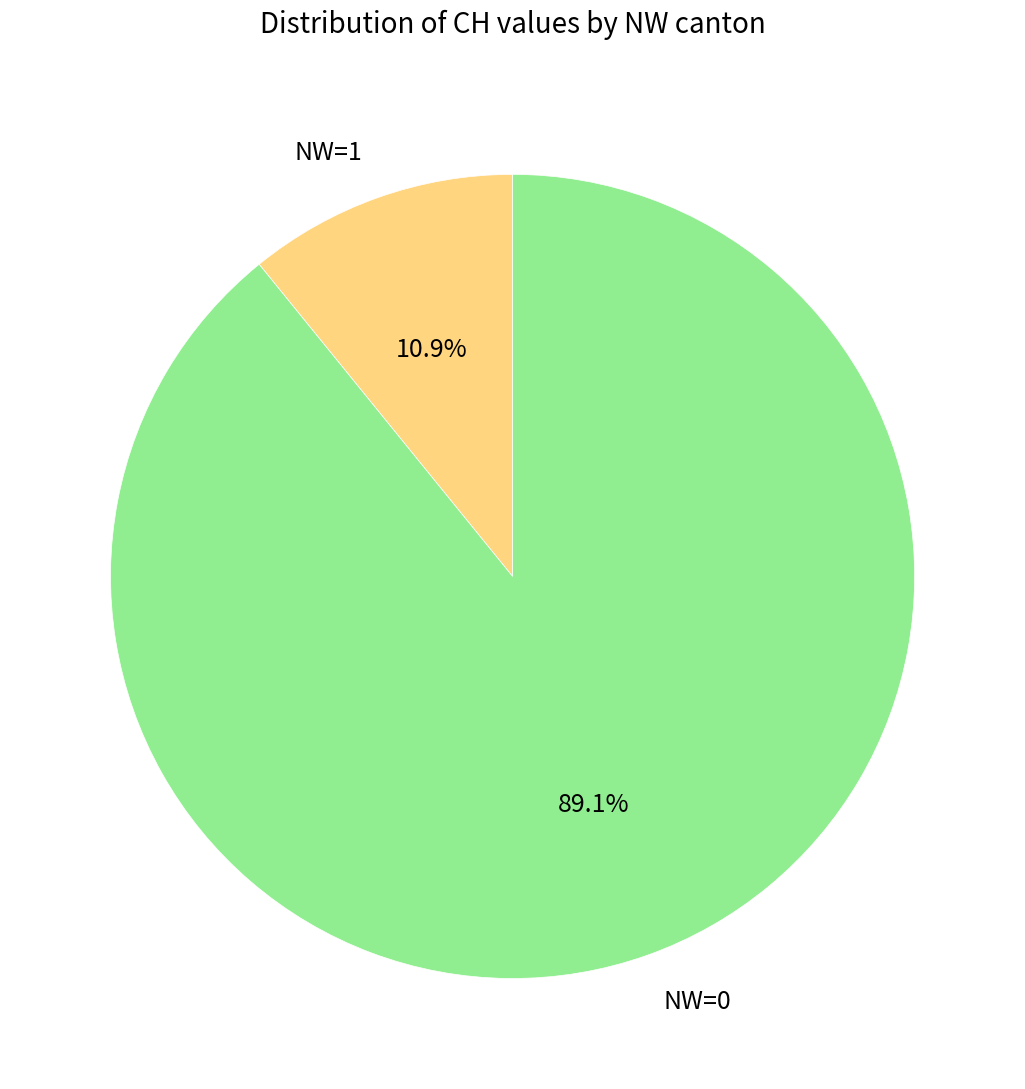

What percentage do NW=0 and NW=1 together represent?

100.0%